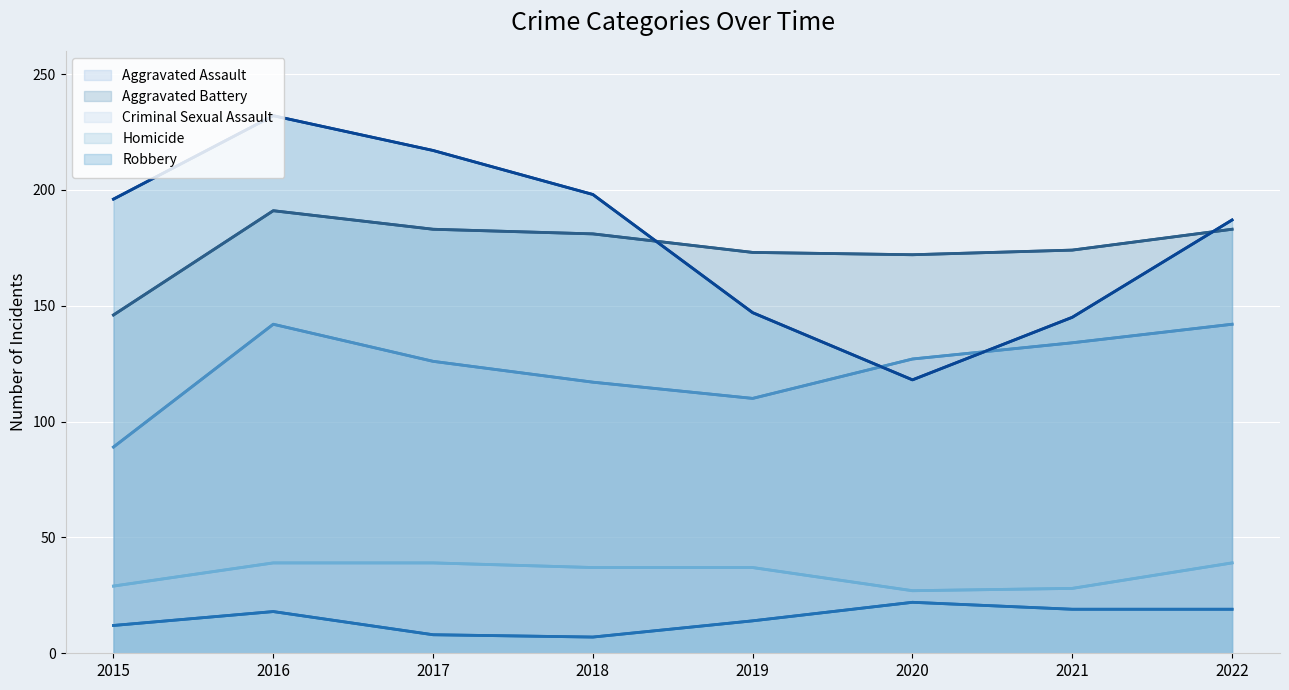

What is the approximate value of Aggravated Assault at 2015, to the nearest 10?

90